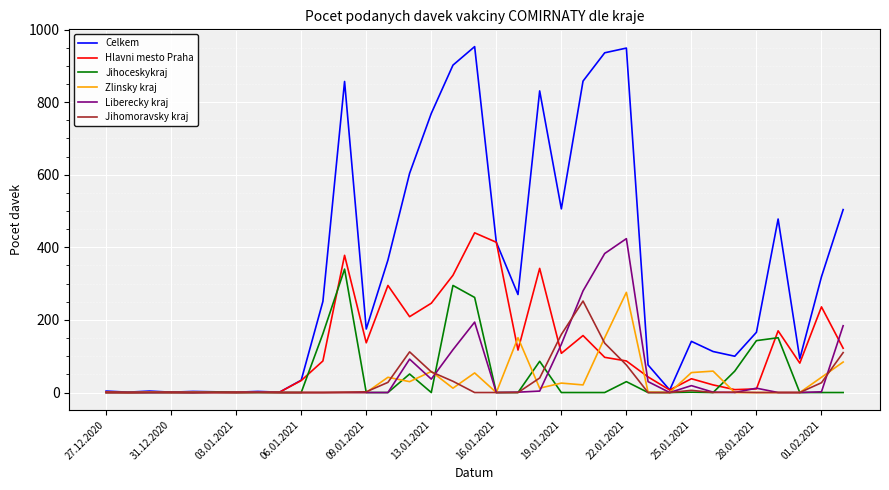

Which series has the widest spread of values?

Celkem